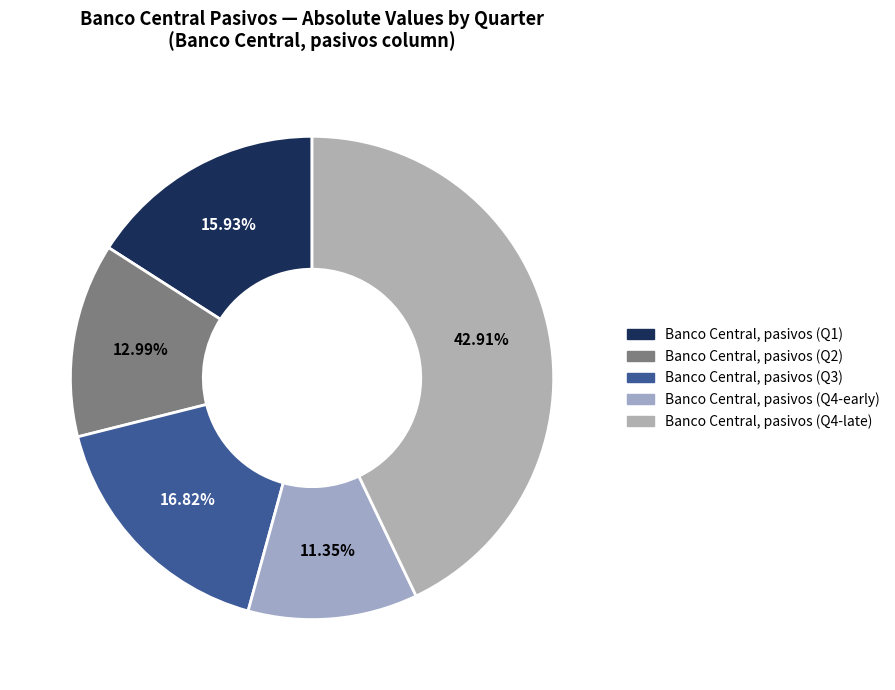

How many segments does this pie chart have?

5